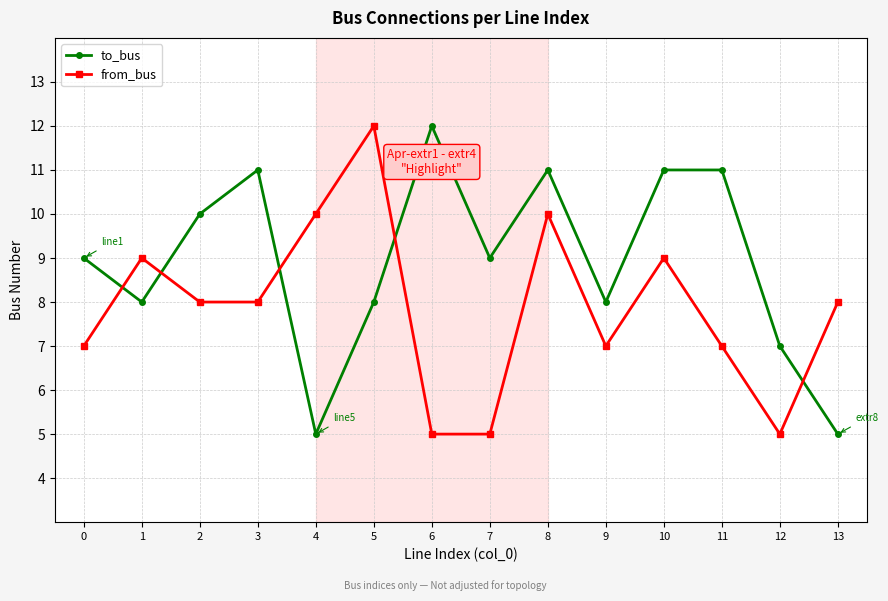

Which series has the largest total across all categories?

to_bus